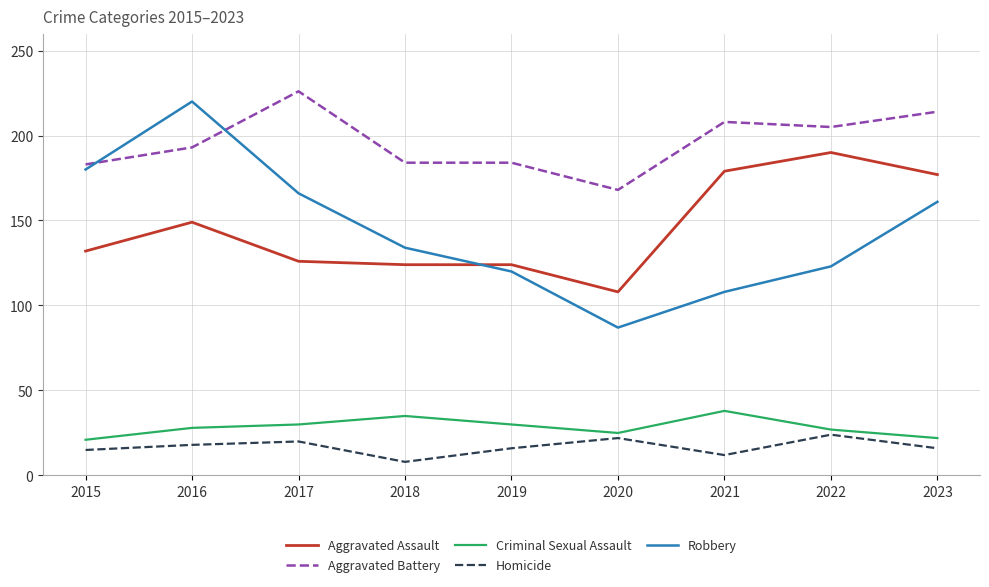

What is the difference between the highest and lowest values at 2020?

146